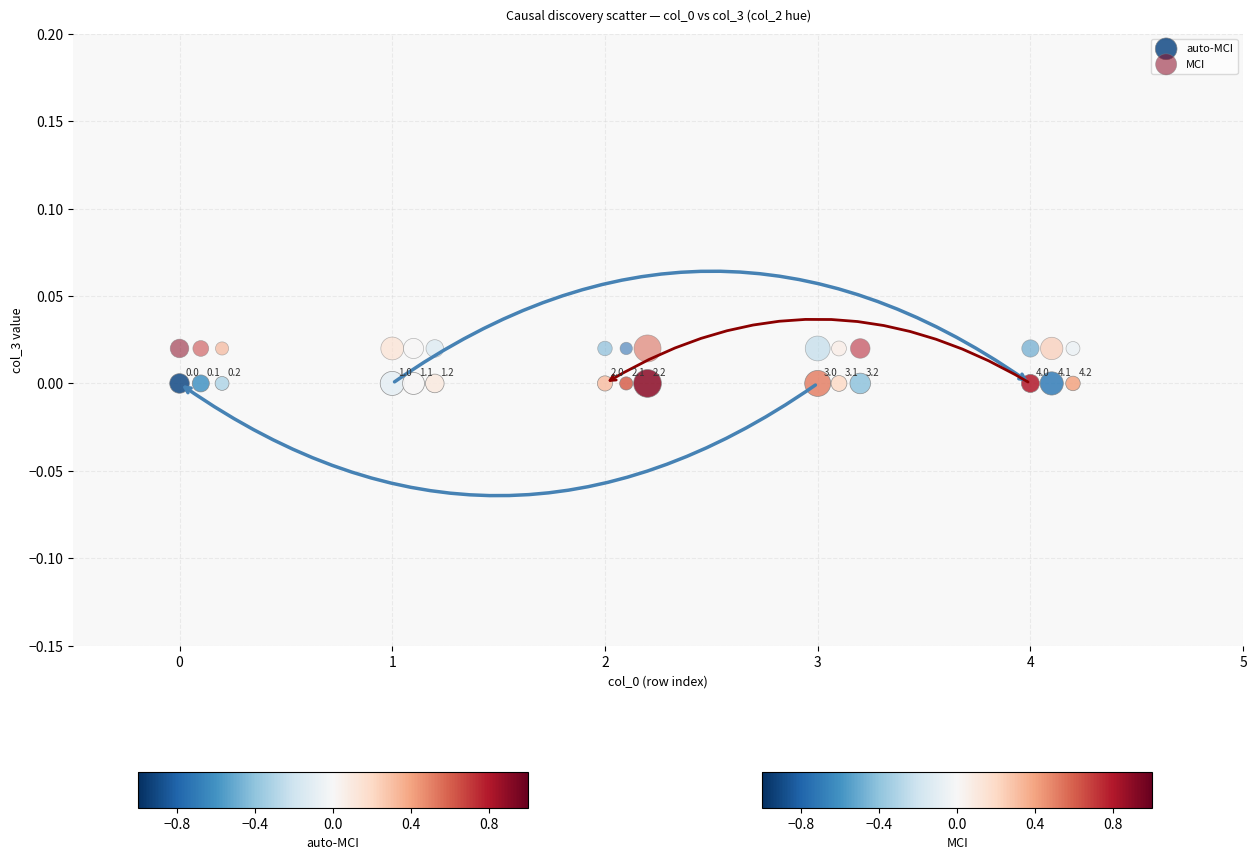

What are all the series names shown in the legend?

auto-MCI, MCI